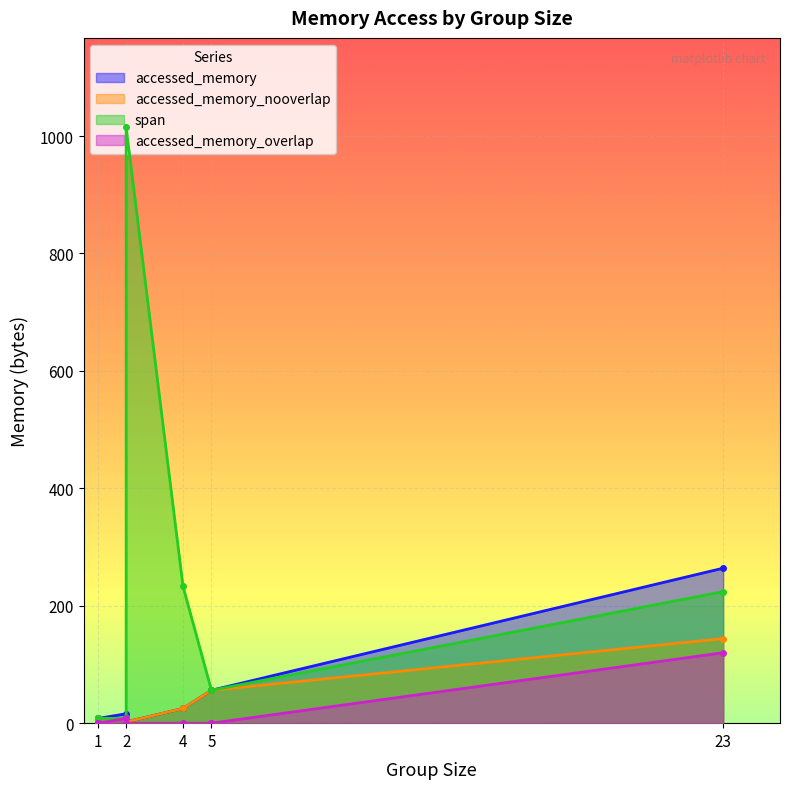

The value of accessed_memory at 1 is 4. True or false?

True